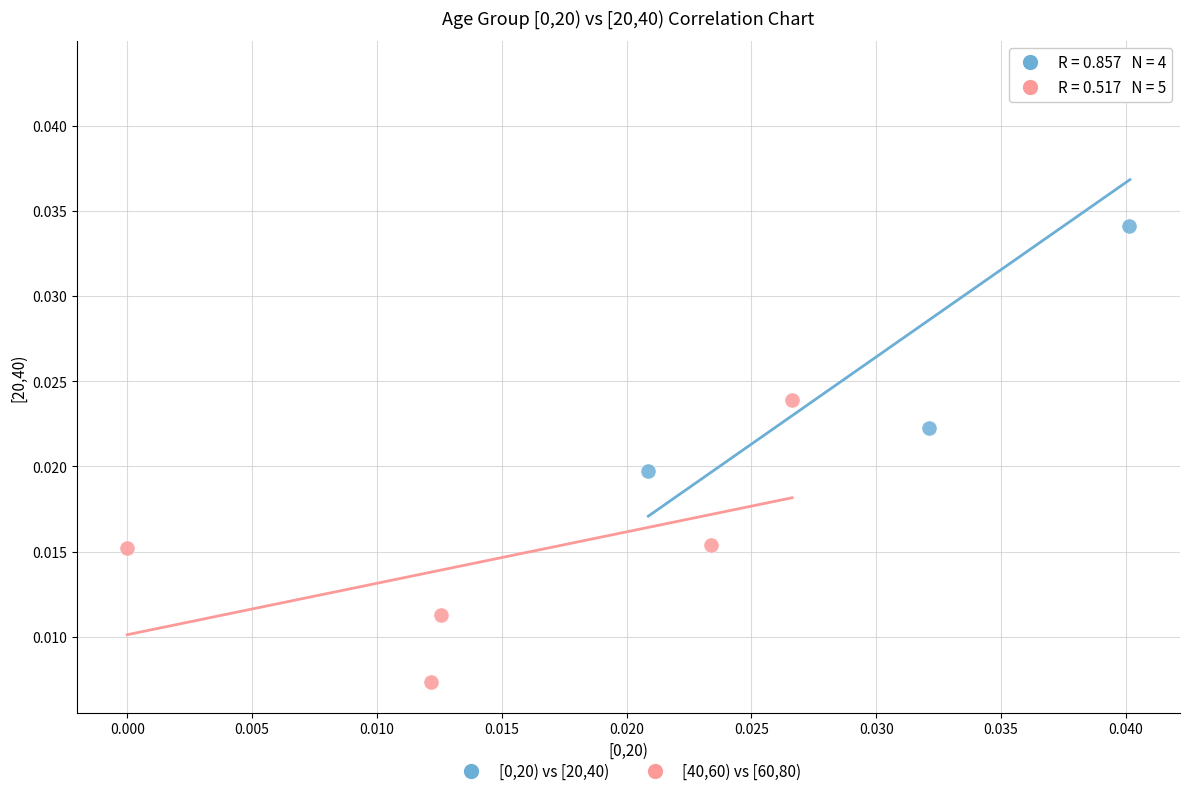

Which series reaches the minimum Y coordinate?

[40,60) vs [60,80)